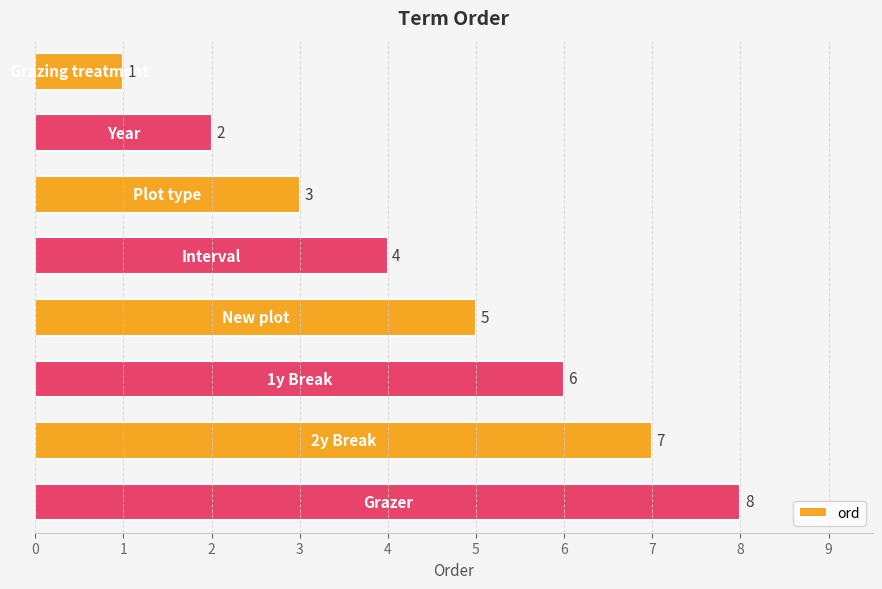

What is the difference between the maximum and minimum values?

7